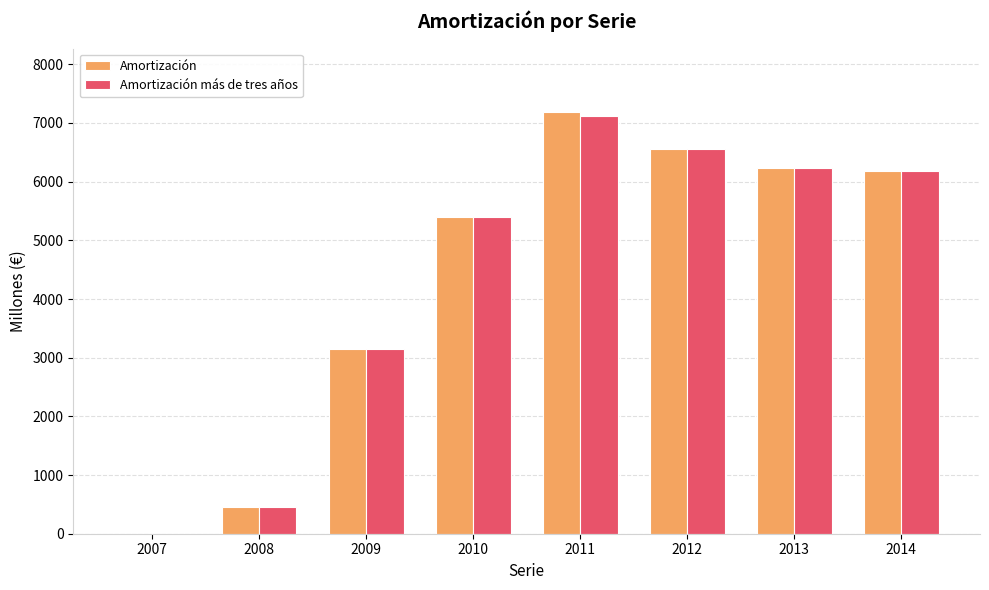

Is the value of Amortización más de tres años at 2013 greater than the value of Amortización at 2011?

No